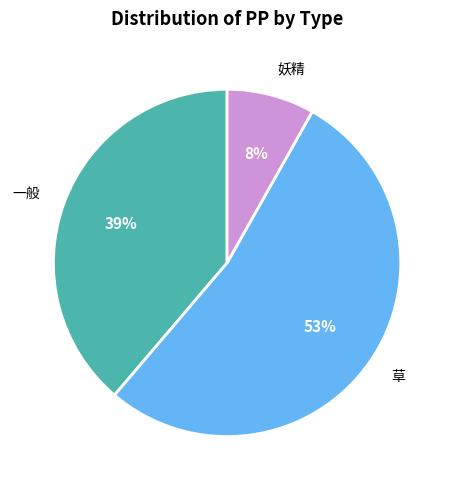

Which category has the biggest portion of the pie?

草